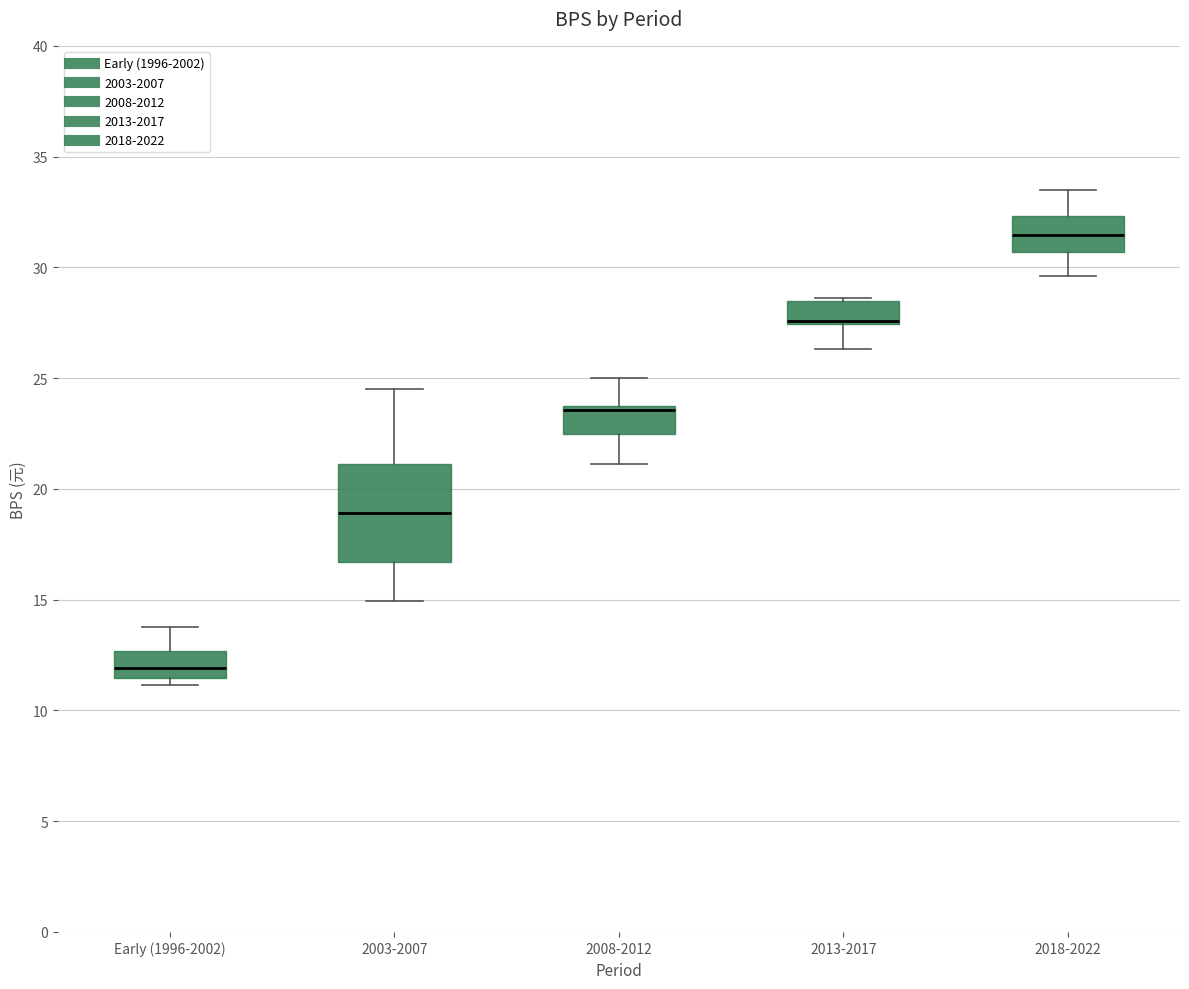

Reading left to right, transcribe this box plot: for each box, give where its median line is, the range the box spans, and where its two whiskers end, as read against the y-axis. The values are not printed on the chart, so give them approximately, as read against the axis.

Early (1996-2002): median 12.0, box 11.5 to 12.5, whiskers 11.0 to 14.0
2003-2007: median 19.0, box 16.5 to 21.0, whiskers 15.0 to 24.5
2008-2012: median 23.5 (just below the box's upper edge), box 22.5 to 23.5, whiskers 21.0 to 25.0
2013-2017: median 27.5 (drawn on the box's lower edge), box 27.5 to 28.5, whiskers 26.5 to 28.5
2018-2022: median 31.5, box 30.5 to 32.5, whiskers 29.5 to 33.5